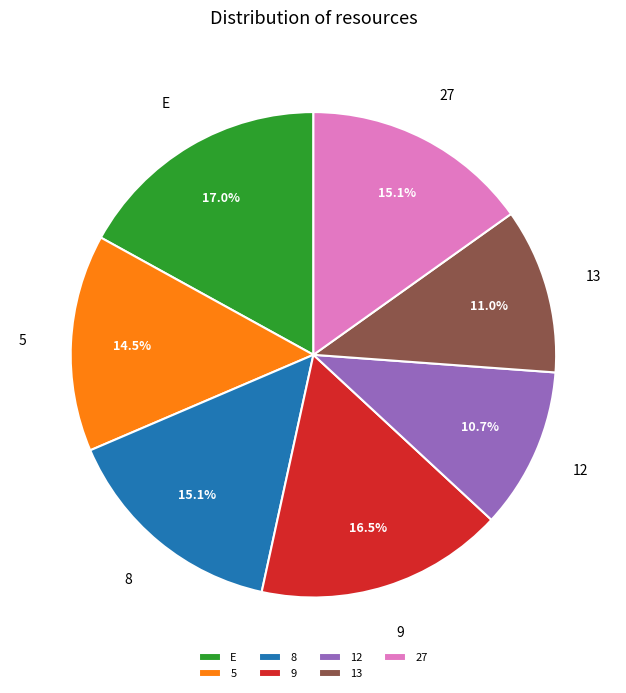

The E slice represents 22% of the pie. True or false?

False